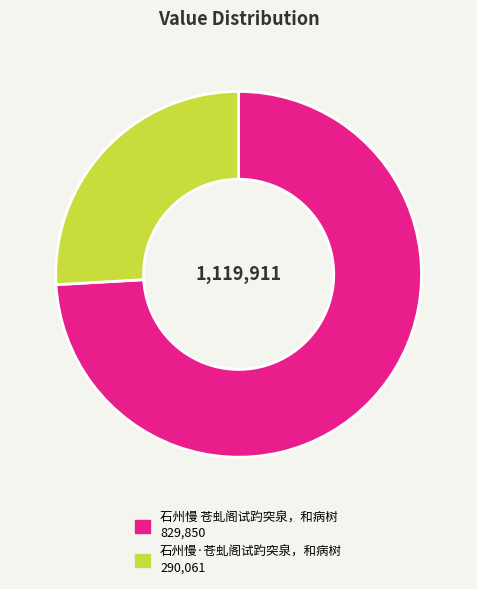

Rank the categories by value from highest to lowest.

石州慢 苍虬阁试趵突泉，和病树, 石州慢·苍虬阁试趵突泉，和病树